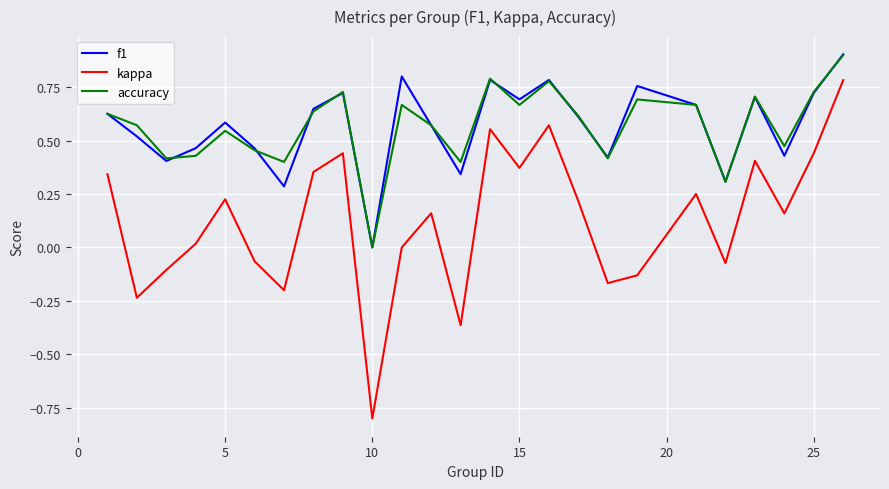

True or false: accuracy and kappa intersect in this chart.

False